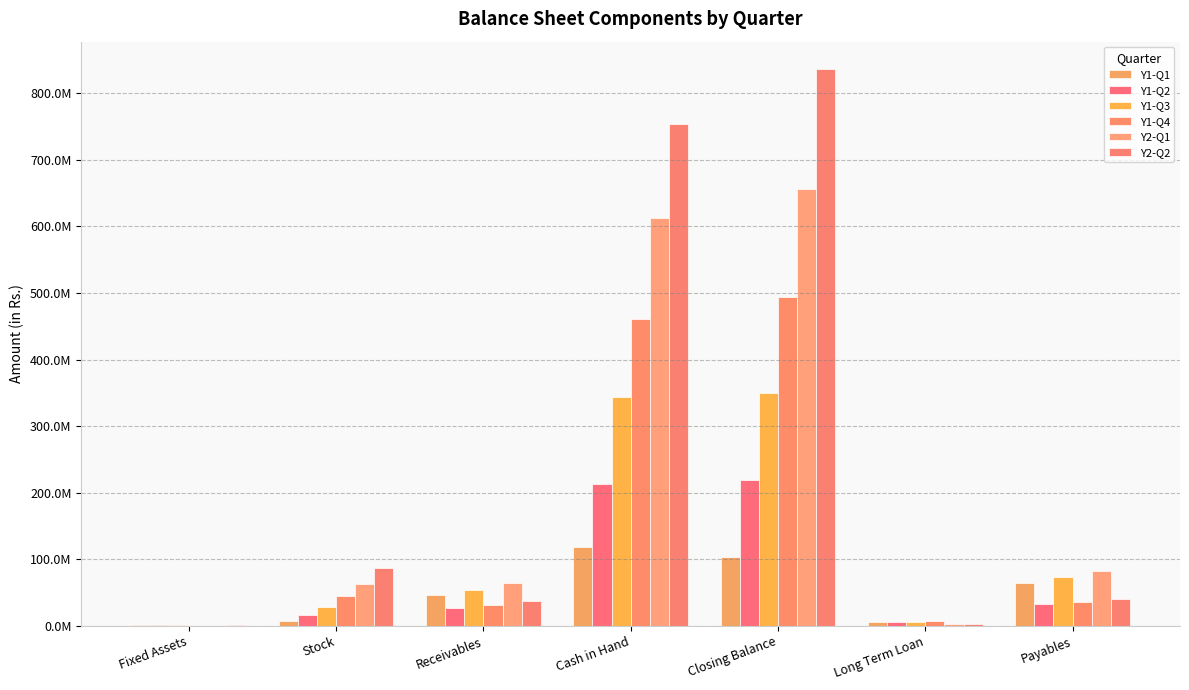

Between Fixed Assets and Closing Balance, which series saw the biggest shift?

Y2-Q2